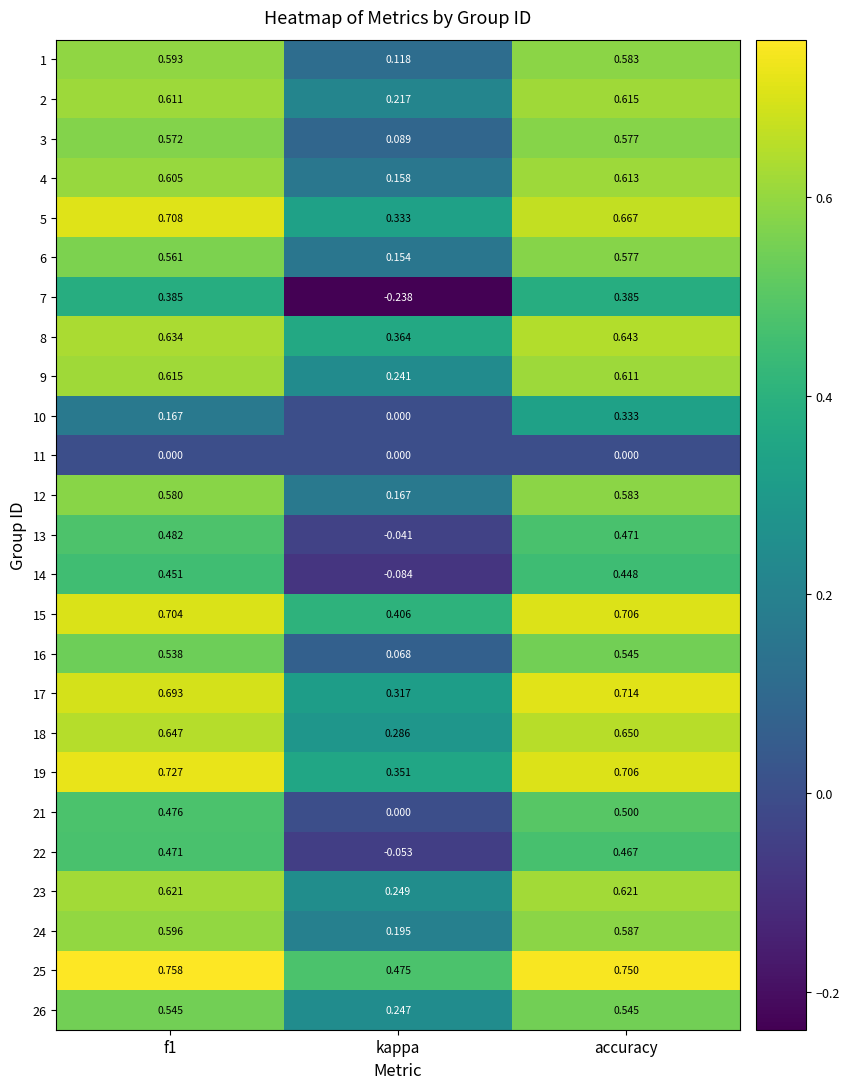

At how many categories does at least one series exceed 0?

3